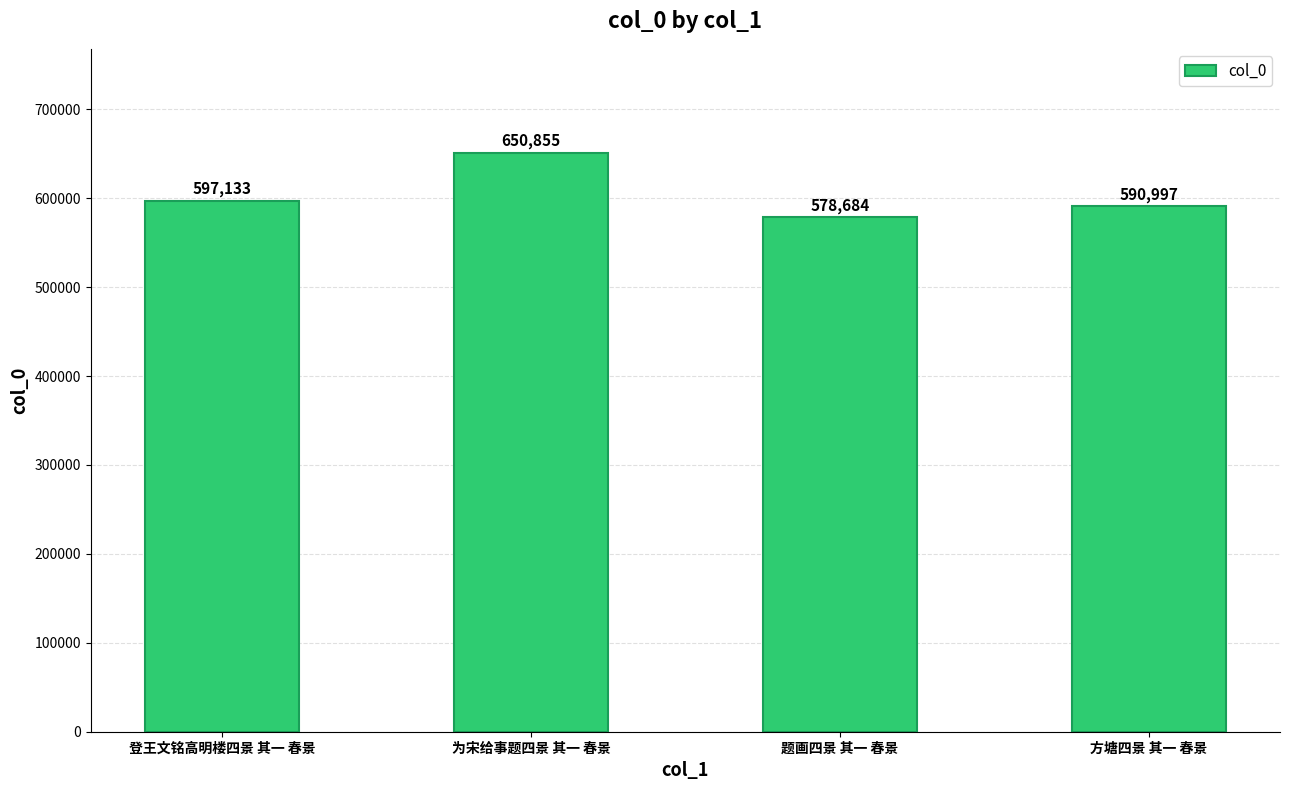

Reading right to left, list all the values displayed in this chart.

方塘四景 其一 春景=590997	题画四景 其一 春景=578684	为宋给事题四景 其一 春景=650855	登王文铭高明楼四景 其一 春景=597133